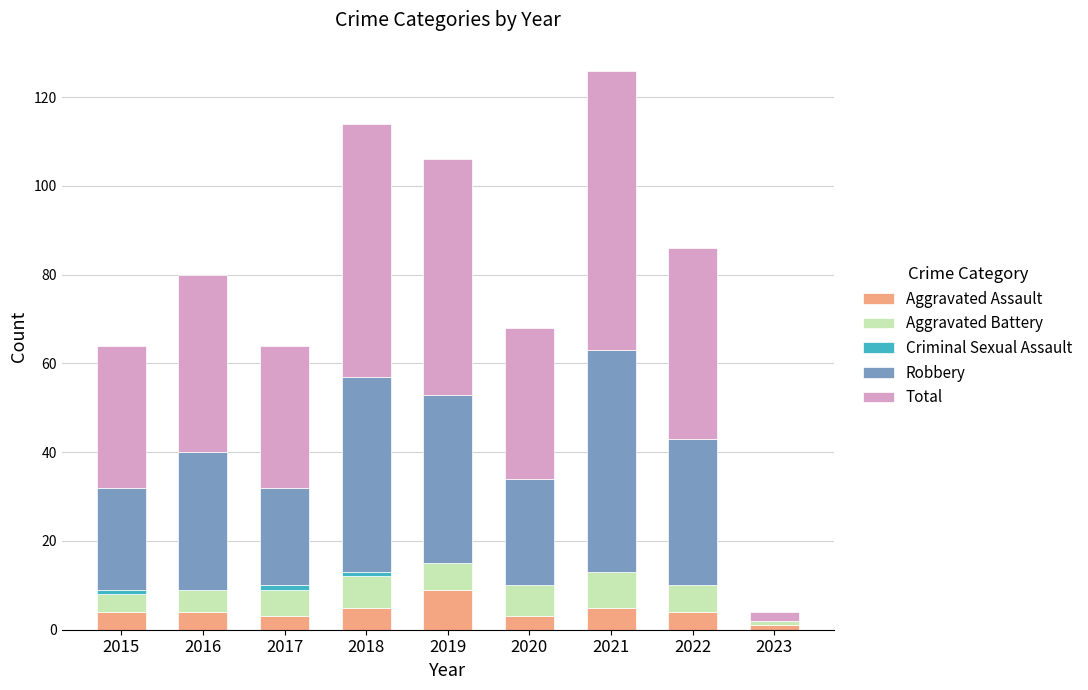

How many categories are shown in the chart?

9